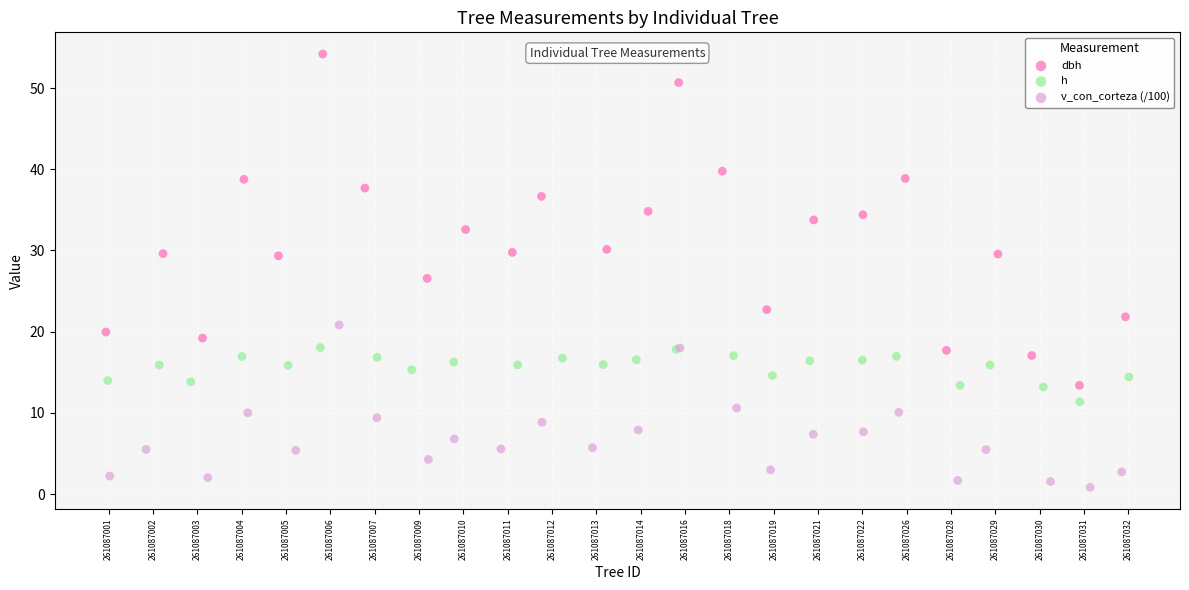

Which series contains the lowest Y value?

v_con_corteza (/100)